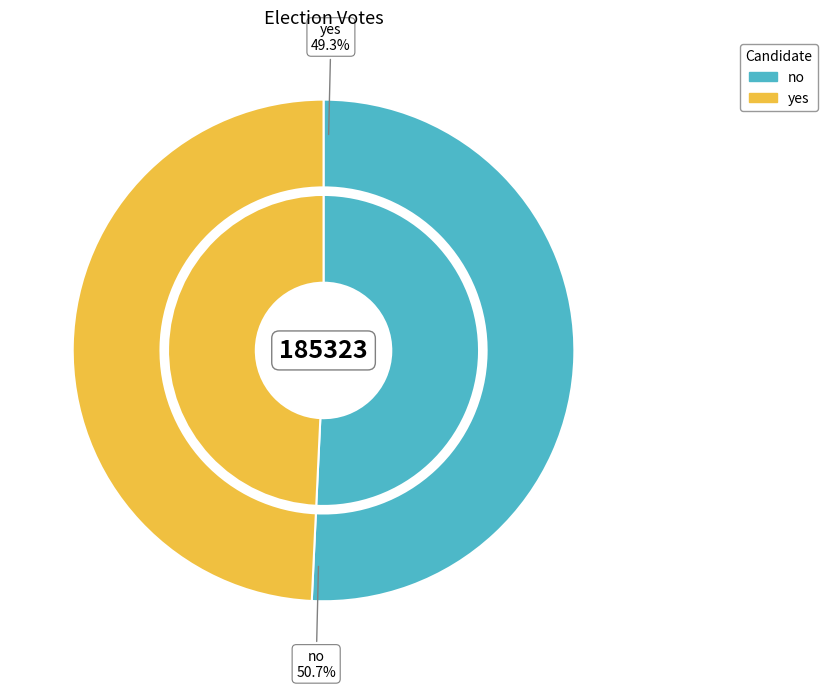

Is there any slice that represents more than half of the pie?

Yes